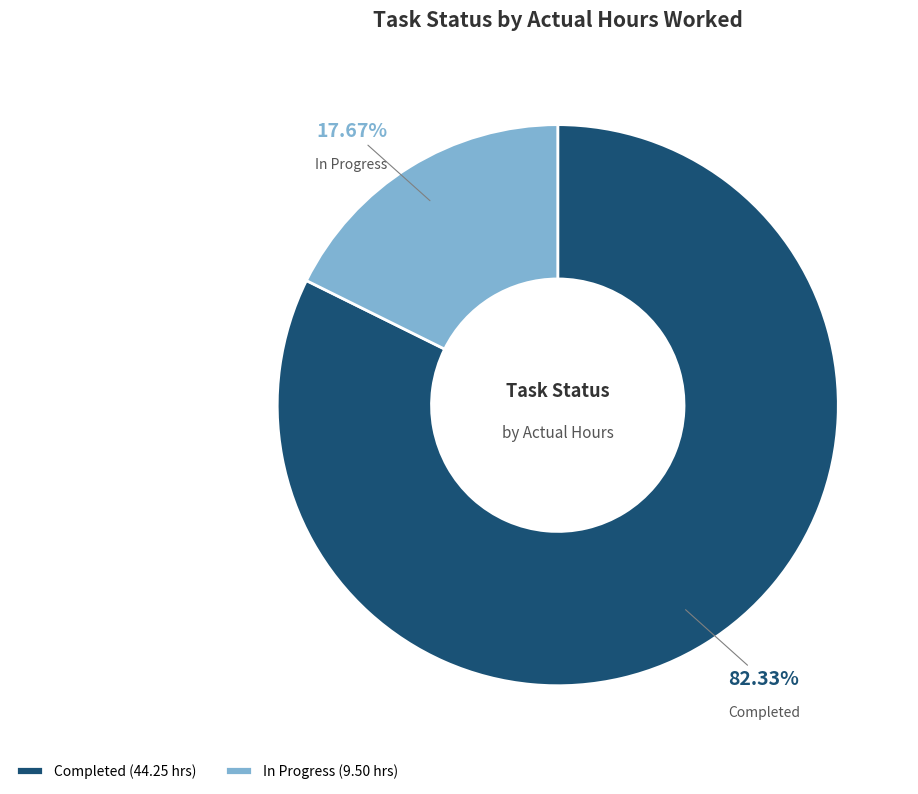

Does In Progress represent more than half of the total?

No